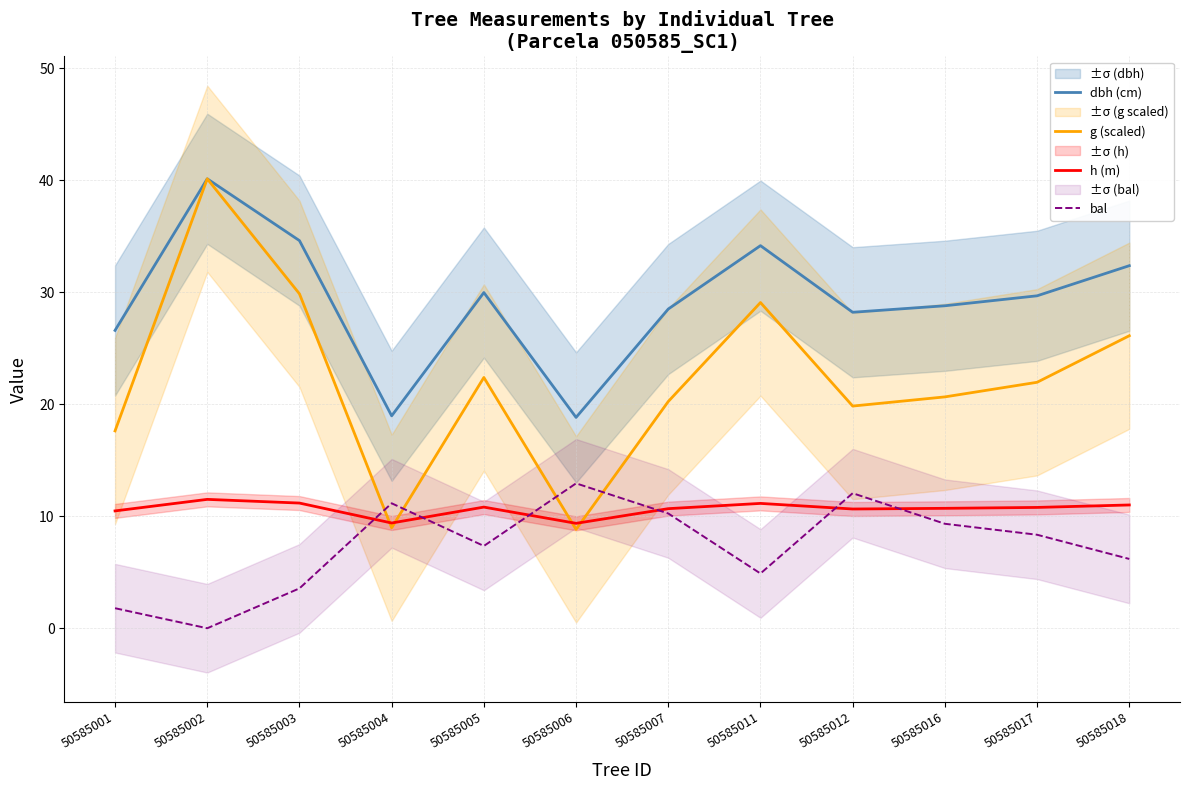

In h (m), how many points are lower than both neighbors (excluding endpoints)?

3